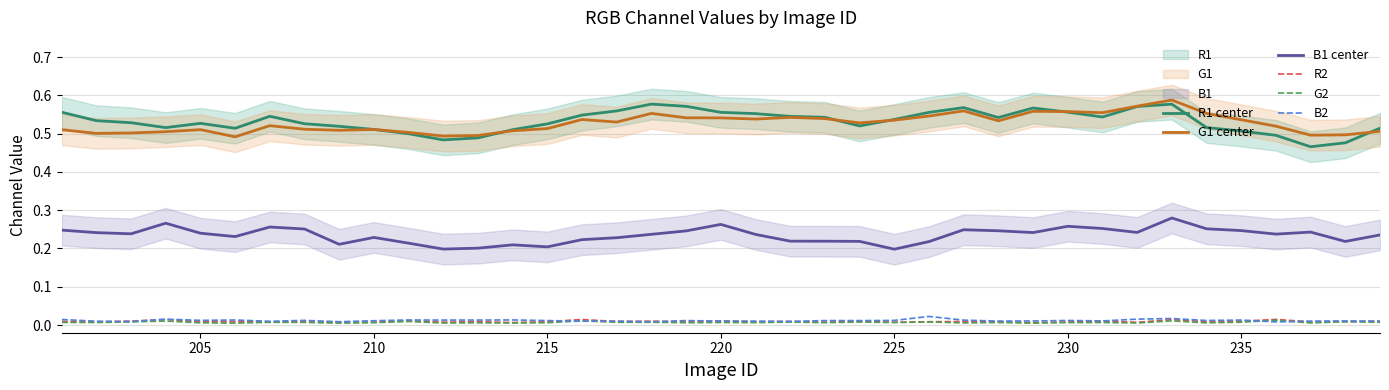

Count the B2 values in the range 0 to 1.

39